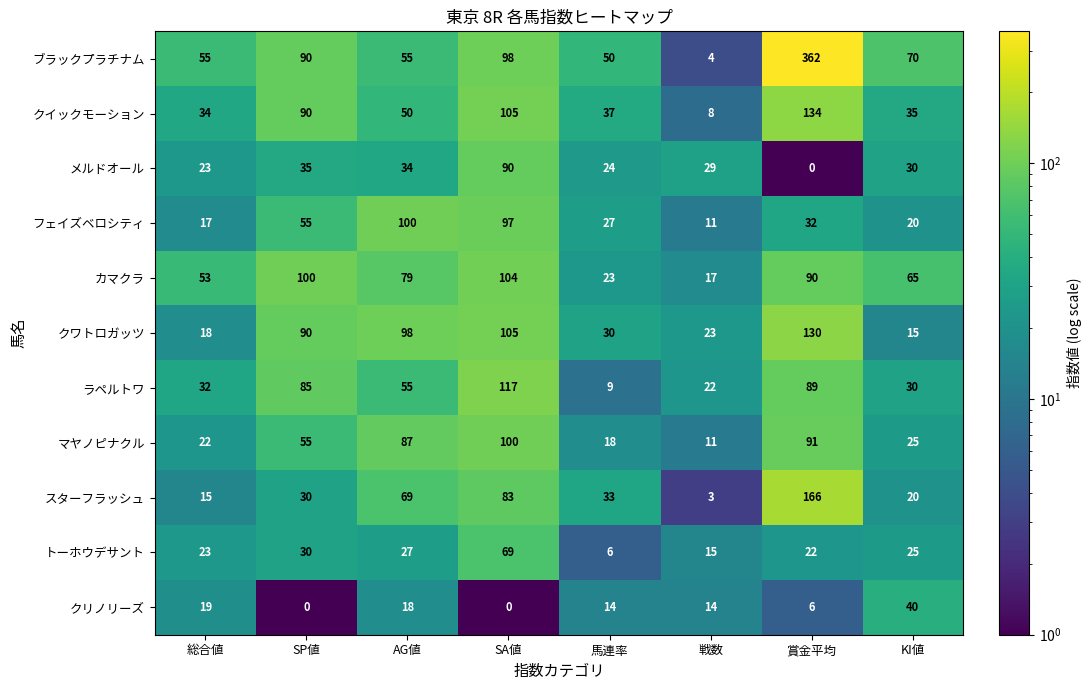

Which series has the largest total across all categories?

ブラックプラチナム